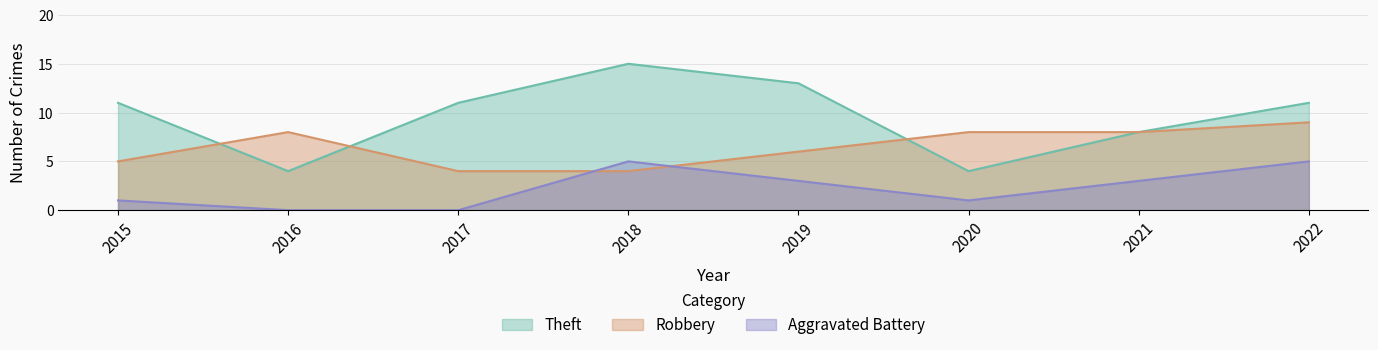

What is the value of the Aggravated Battery point at the 1st from the left?

1